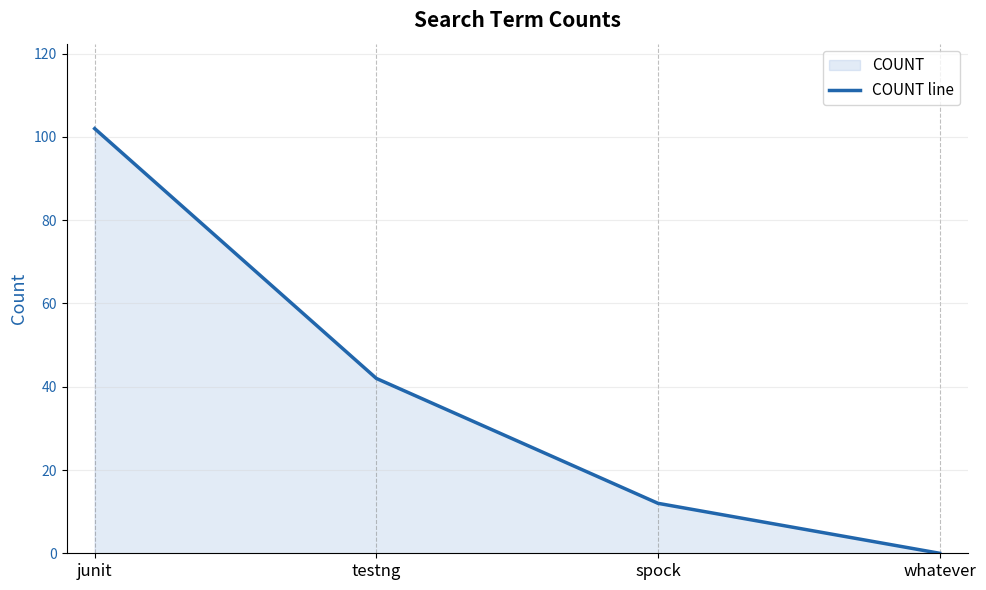

The value at spock is 12. True or false?

True